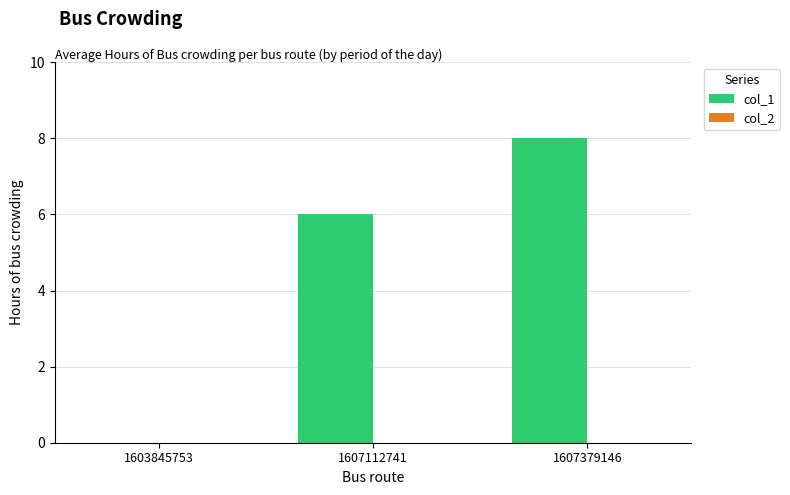

What is the sum of all values?

14